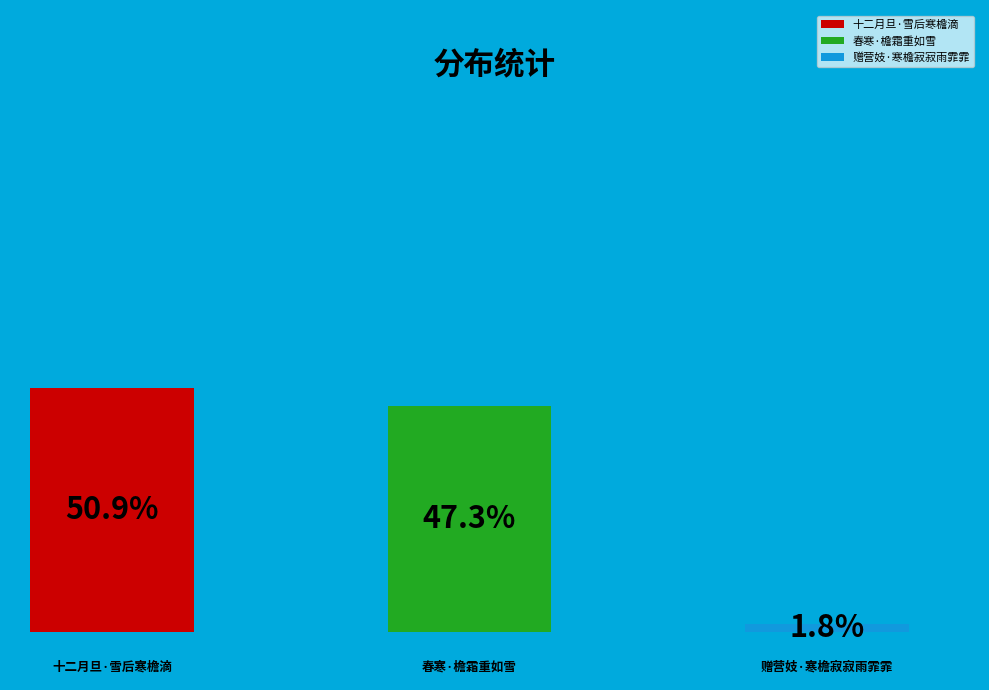

To the nearest percent, what is the difference between the largest and smallest slice percentages?

49%